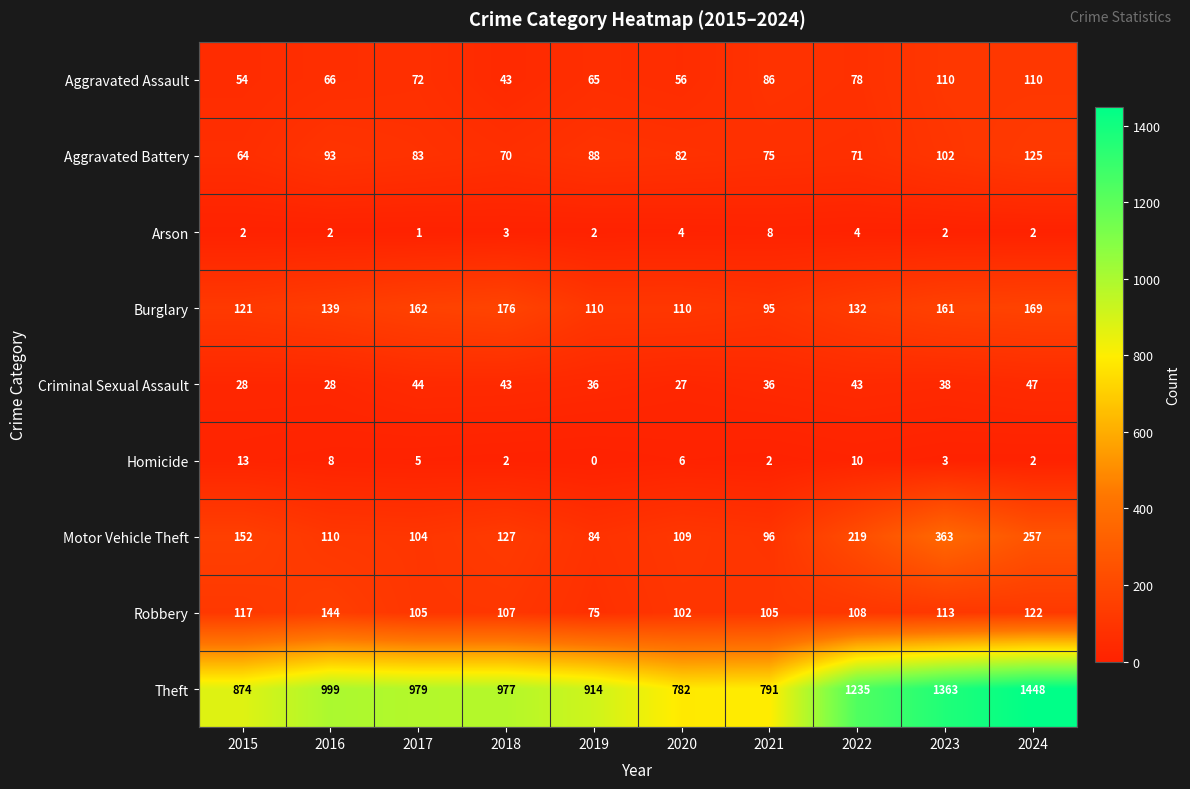

Which series has the widest spread of values?

Theft